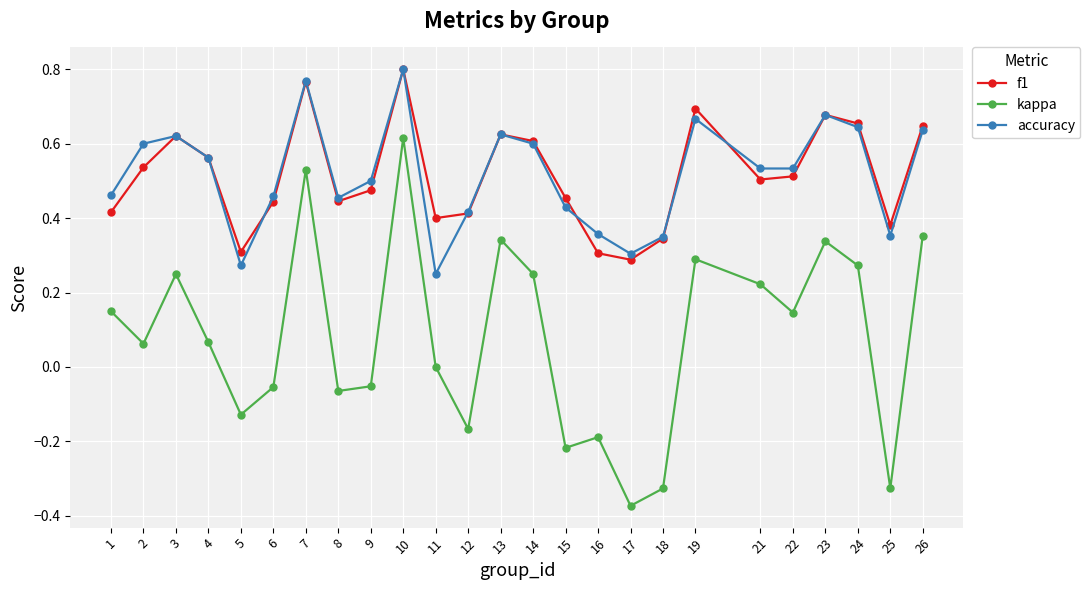

The accuracy series shows 0.6 at 24. True or false?

True